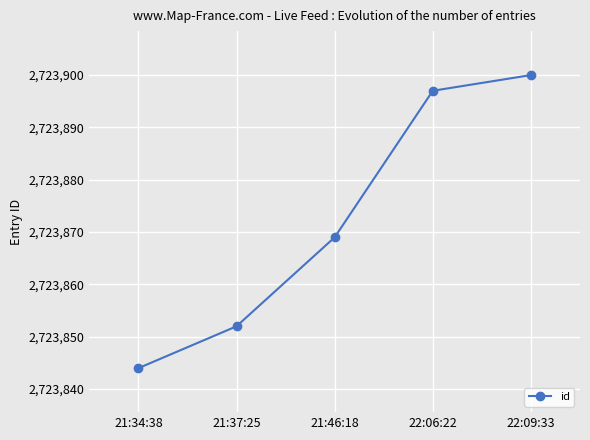

The value at 21:46:18 is 1394006. True or false?

False